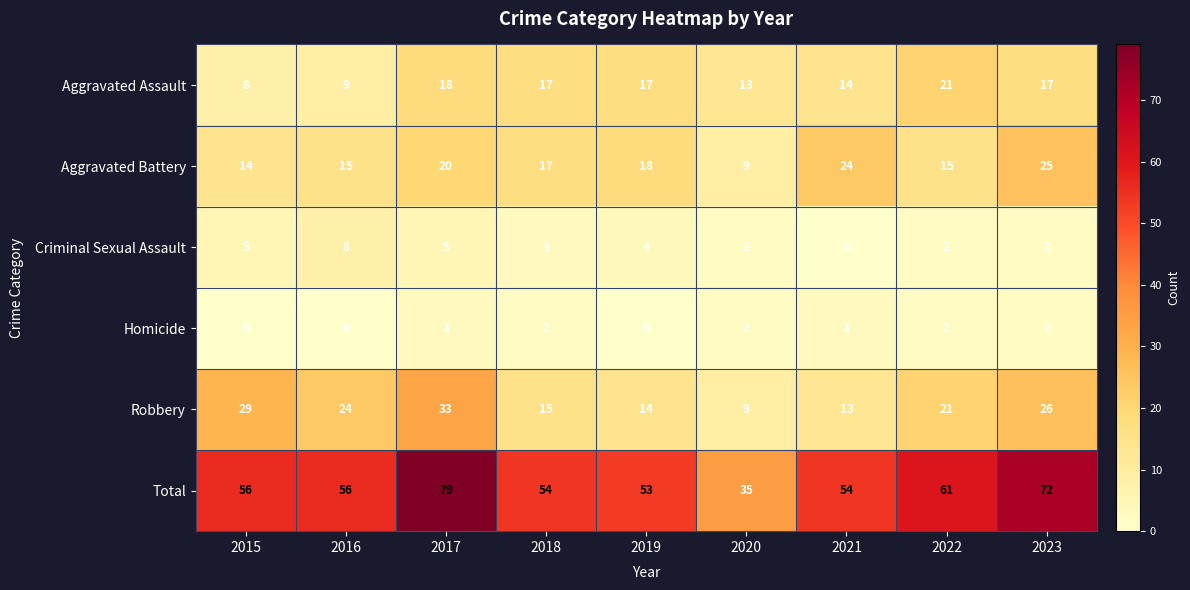

At 2017, list the series in order from largest to smallest.

Total, Robbery, Aggravated Battery, Aggravated Assault, Criminal Sexual Assault, Homicide